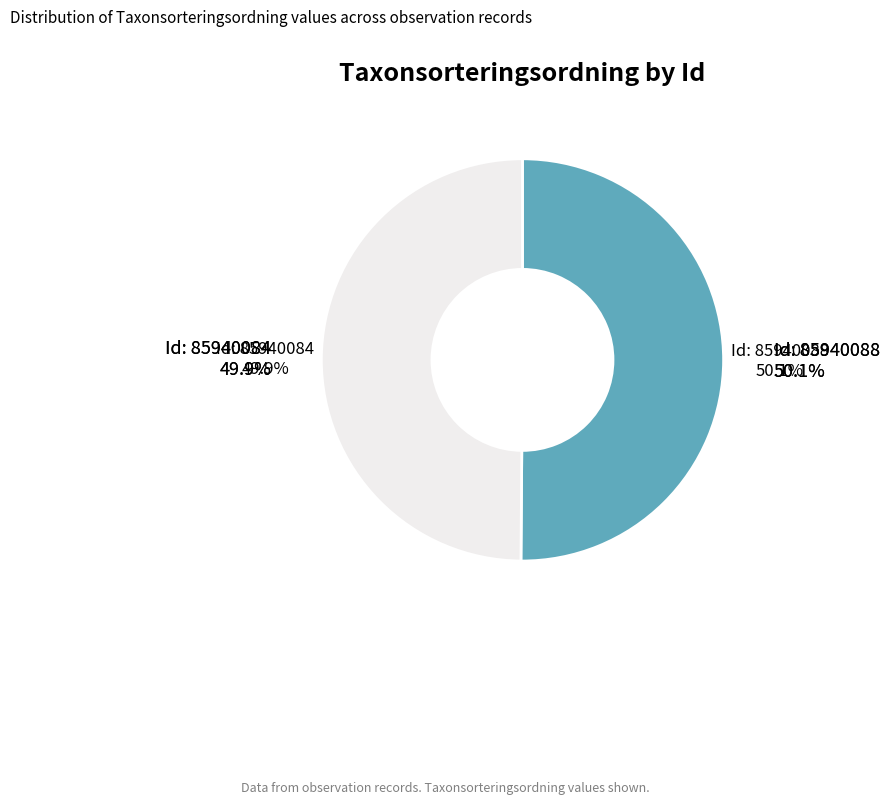

Count the number of slices in the pie.

2